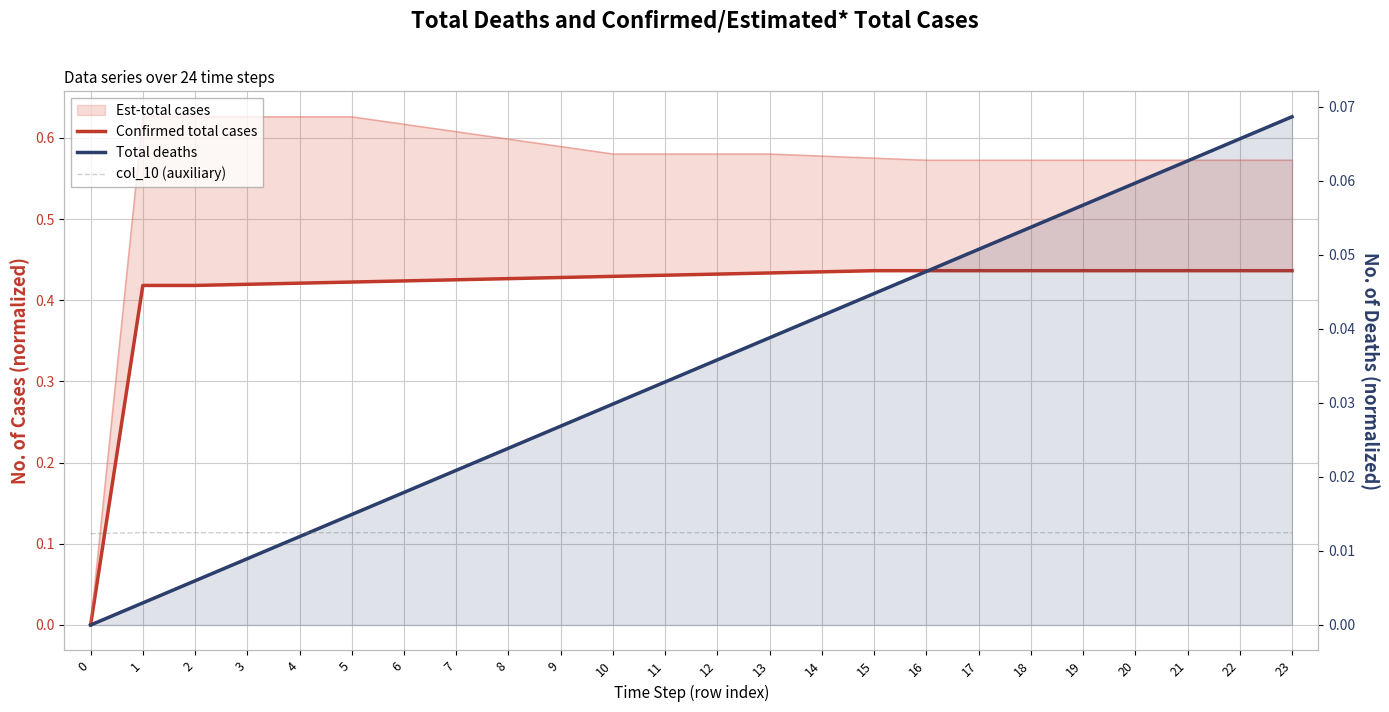

The col_10 (auxiliary) series shows 0.0 at 13. True or false?

False